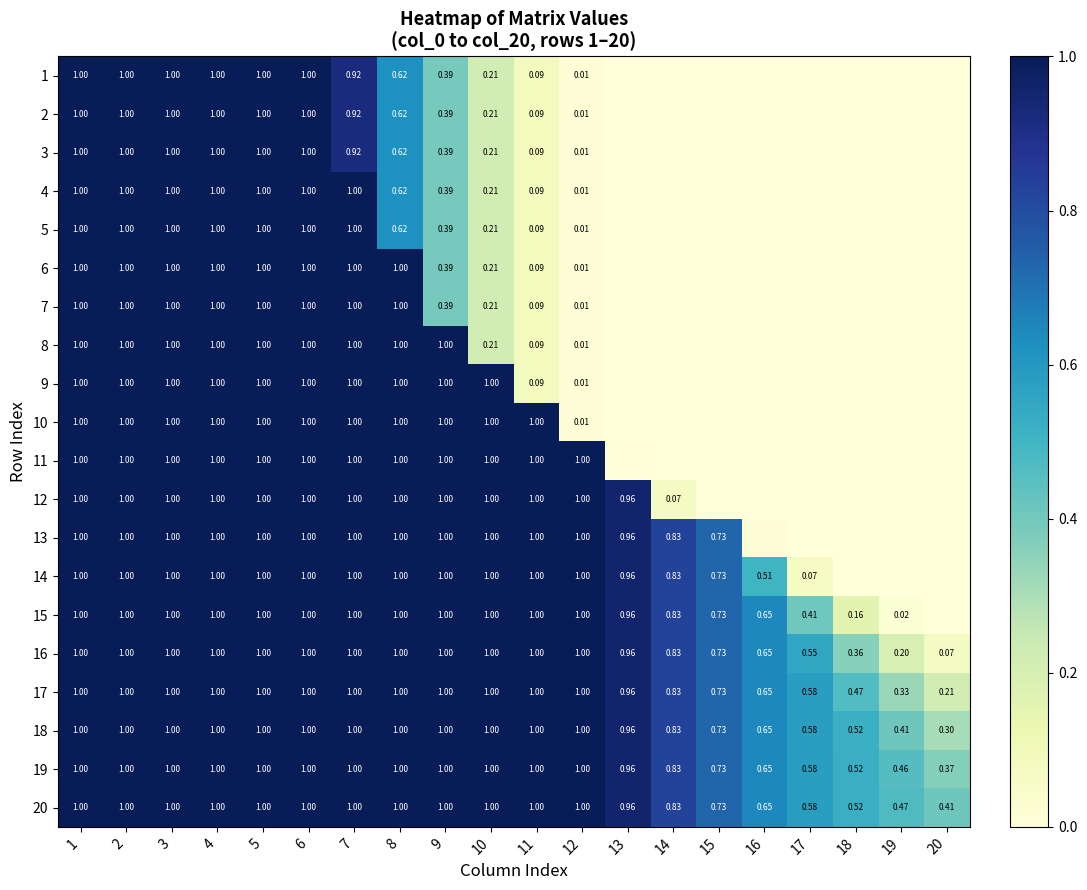

What is the total value across all series at 10?

13.7